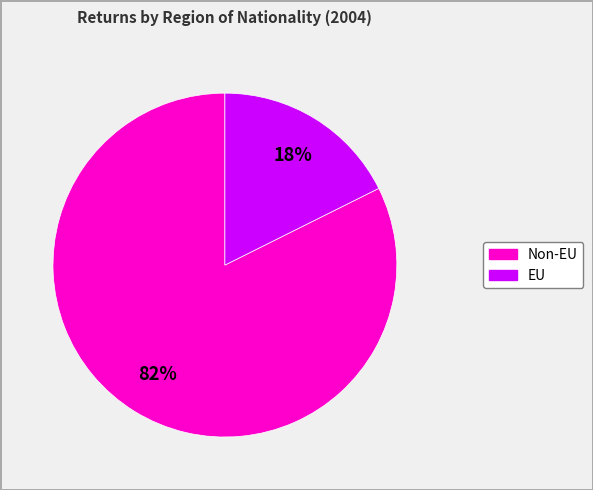

How many slices are in this pie chart?

2